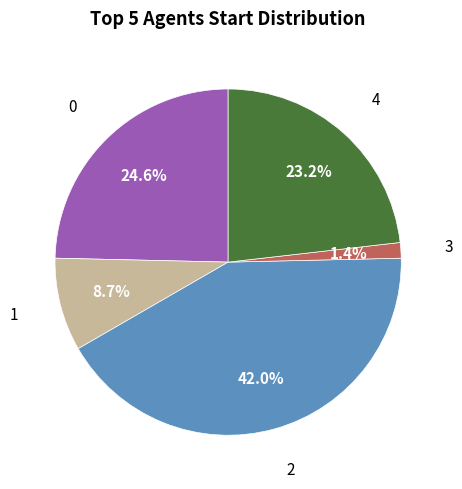

Combined, do 1 and 0 account for over 50%?

No